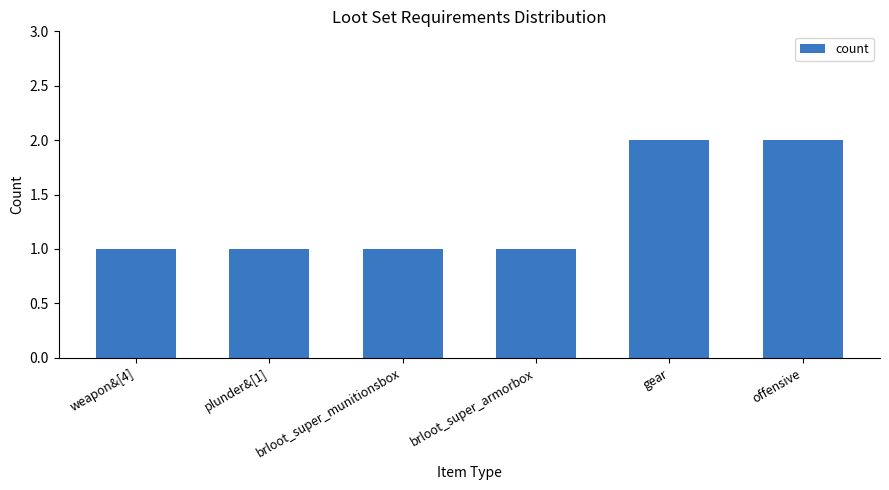

What is the ratio of the value at offensive to the value at weapon&[4]?

2.0